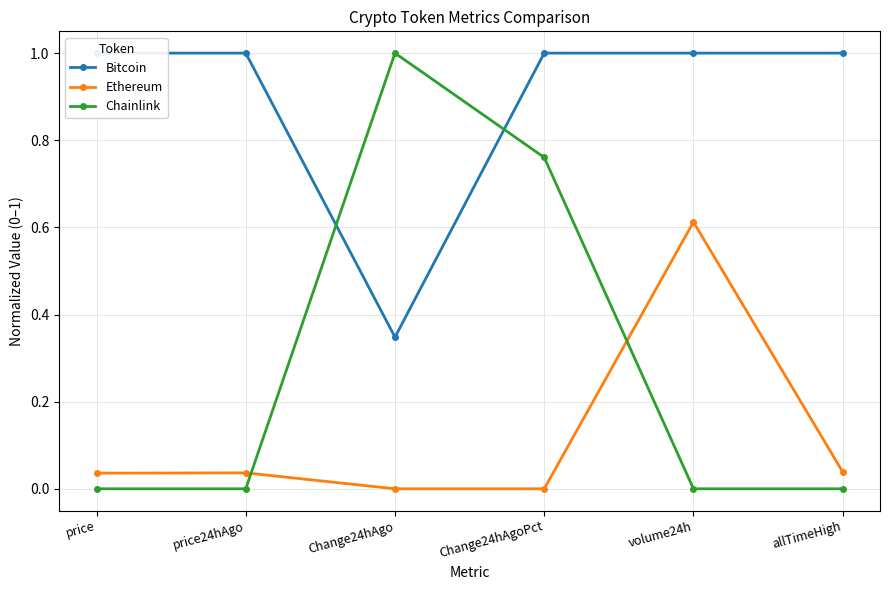

What is the label of the 3rd point from the right?

Change24hAgoPct